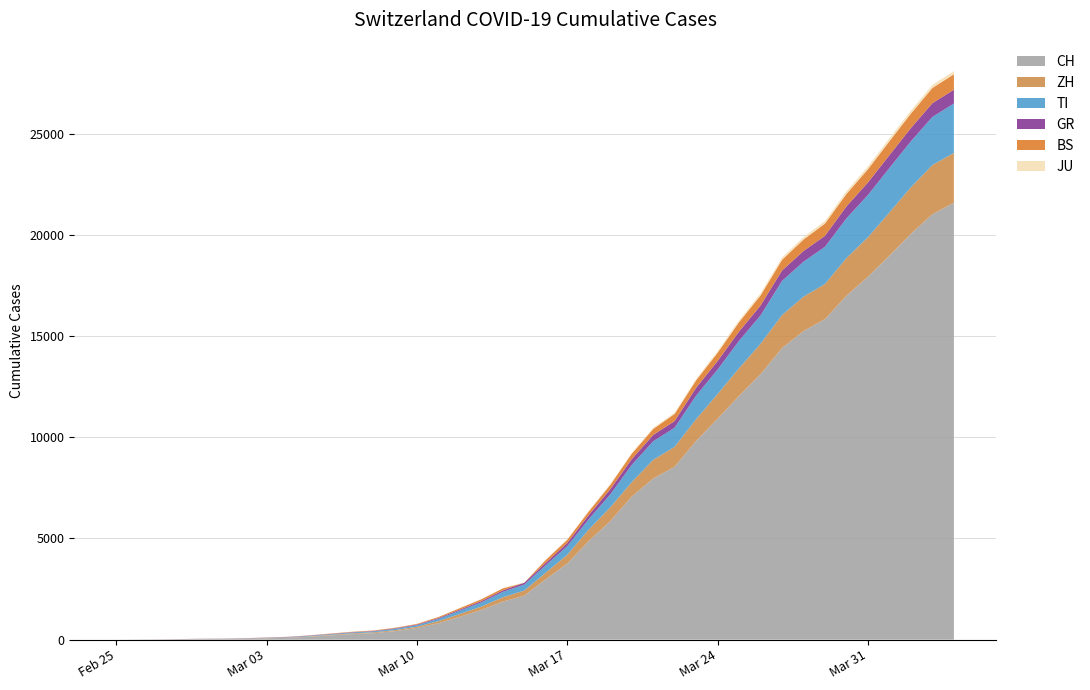

Reading left to right, list all the values displayed in this chart.

CH: 0=0	1=4	2=8	3=19	4=29	5=35	6=49	7=69	8=96	9=140	10=214	11=276	12=323	13=424	14=575	15=814	16=1129	17=1470	18=1877	19=2176	20=2983	21=3763	22=4870	23=5854	24=7067	25=7959	26=8542	27=9820	28=10914	29=12043	30=13118	31=14407	32=15244	33=15838	34=16994	35=17931	36=18970	37=20050	38=21018	39=21583
ZH: 0=0	1=0	2=2	3=2	4=6	5=7	6=10	7=13	8=15	9=23	10=29	11=34	12=40	13=49	14=62	15=101	16=140	17=163	18=218	19=250	20=326	21=429	22=568	23=679	24=711	25=925	26=984	27=1073	28=1221	29=1368	30=1500	31=1627	32=1701	33=1733	34=1859	35=1947	36=2136	37=2300	38=2428	39=2461
TI: 0=0	1=1	2=1	3=1	4=2	5=2	6=4	7=8	8=13	9=25	10=28	11=41	12=49	13=61	14=75	15=108	16=163	17=206	18=265	19=293	20=368	21=426	22=511	23=638	24=849	25=916	26=945	27=1162	28=1209	29=1354	30=1401	31=1688	32=1727	33=1837	34=1962	35=2091	36=2195	37=2271	38=2377	39=2442
GR: 0=0	1=2	2=2	3=6	4=6	5=6	6=9	7=10	8=13	9=15	10=16	11=18	12=19	13=28	14=32	15=44	16=53	17=65	18=73	19=93	20=118	21=152	22=204	23=252	24=283	25=311	26=327	27=386	28=419	29=458	30=487	31=513	32=527	33=542	34=591	35=617	36=635	37=655	38=678	39=680
BS: 0=0	1=0	2=1	3=1	4=1	5=1	6=1	7=3	8=3	9=8	10=15	11=21	12=24	13=28	14=33	15=49	16=73	17=92	18=100	19=0	20=143	21=164	22=181	23=220	24=270	25=297	26=356	27=374	28=410	29=462	30=501	31=530	32=569	33=605	34=617	35=653	36=687	37=714	38=754	39=767
JU: 0=0	1=0	2=1	3=1	4=1	5=1	6=1	7=2	8=2	9=4	10=4	11=5	12=5	13=7	14=7	15=7	16=12	17=17	18=18	19=19	20=25	21=29	22=32	23=36	24=44	25=54	26=61	27=69	28=82	29=92	30=100	31=114	32=119	33=127	34=128	35=140	36=145	37=149	38=149	39=154